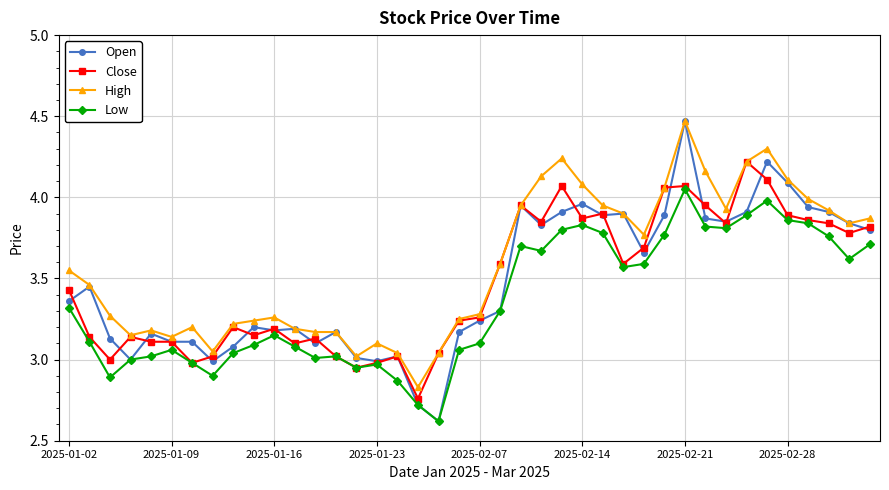

Which series has the largest total across all categories?

High